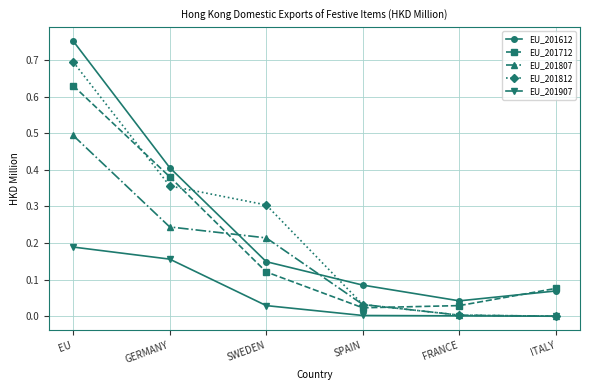

List the series in order of their peak value, lowest first.

EU_201907, EU_201807, EU_201712, EU_201812, EU_201612